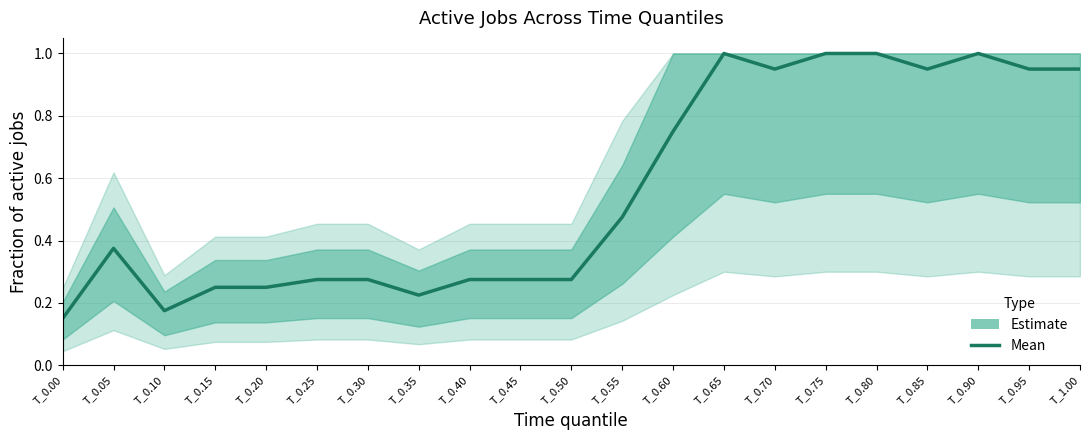

What is the average value?

0.6